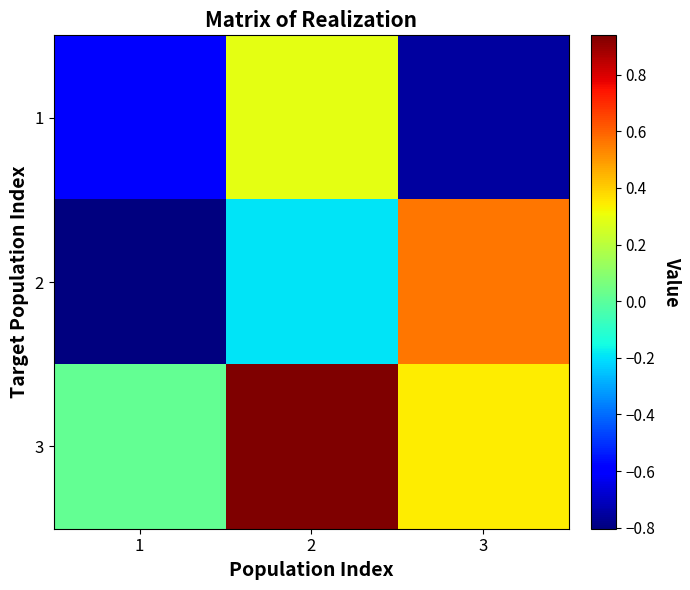

Which series changed the most between 1 and 3?

2